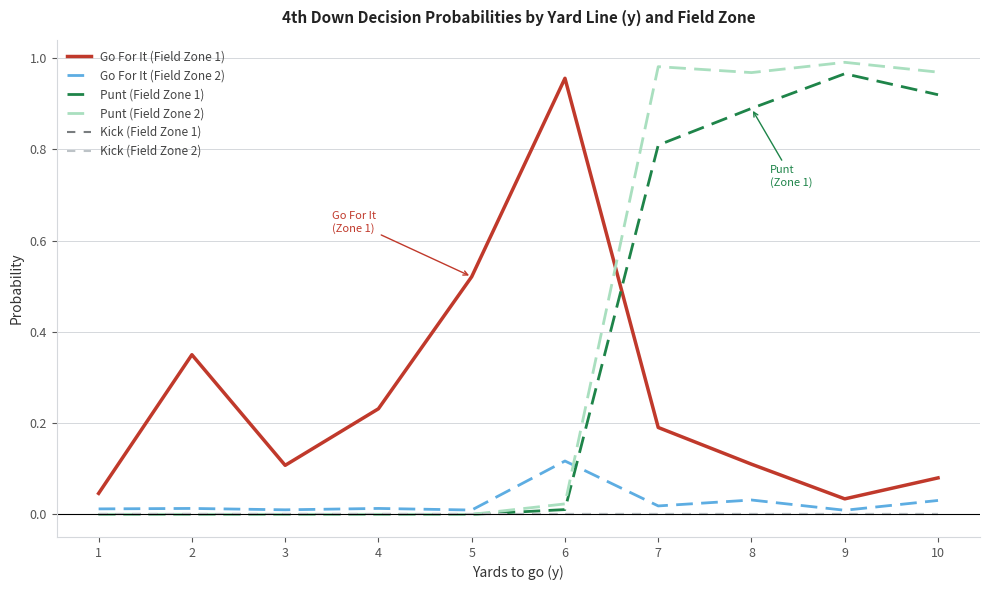

Is this an area chart (filled region under the line)?

No